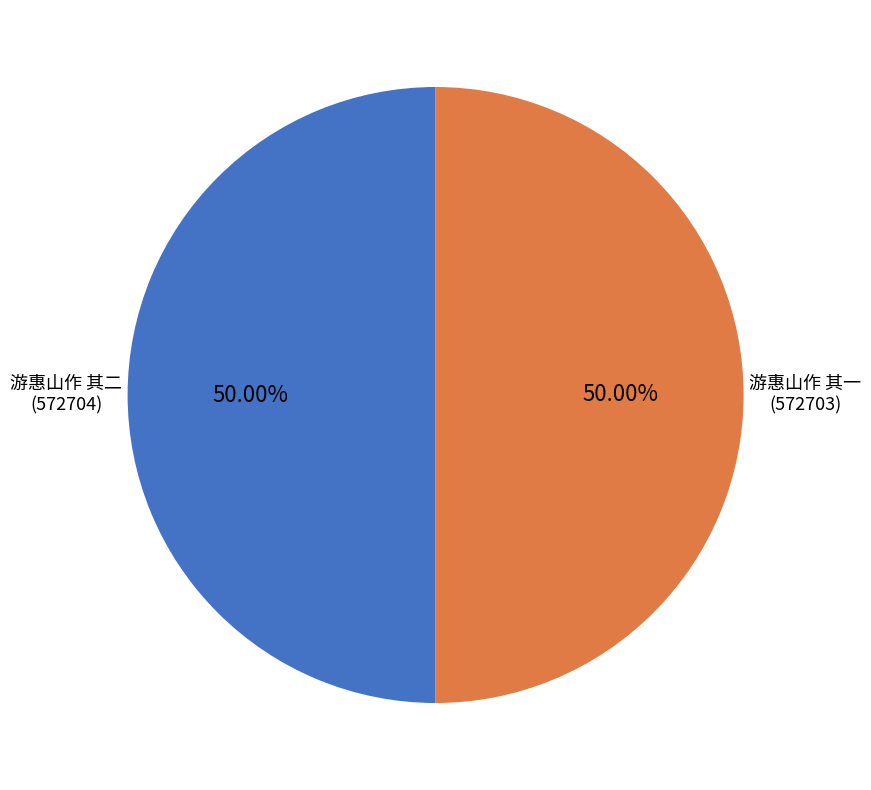

What is the ratio of the value at 游惠山作 其一 to the value at 游惠山作 其二?

1.0